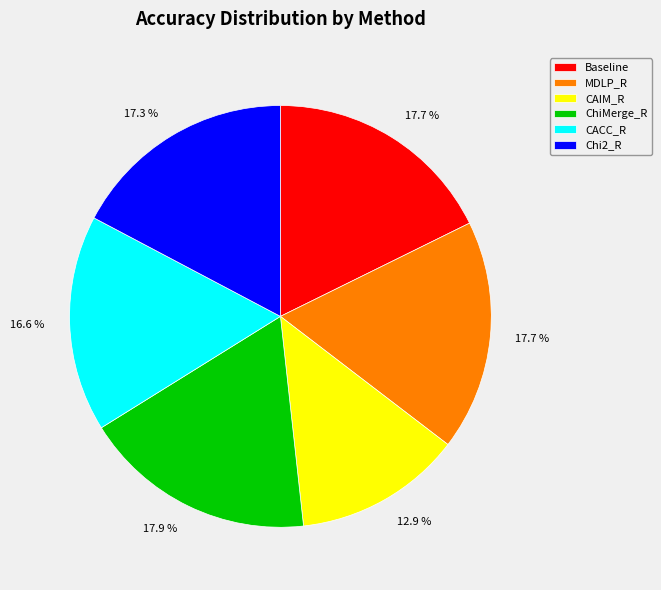

Is there any slice that represents more than half of the pie?

No